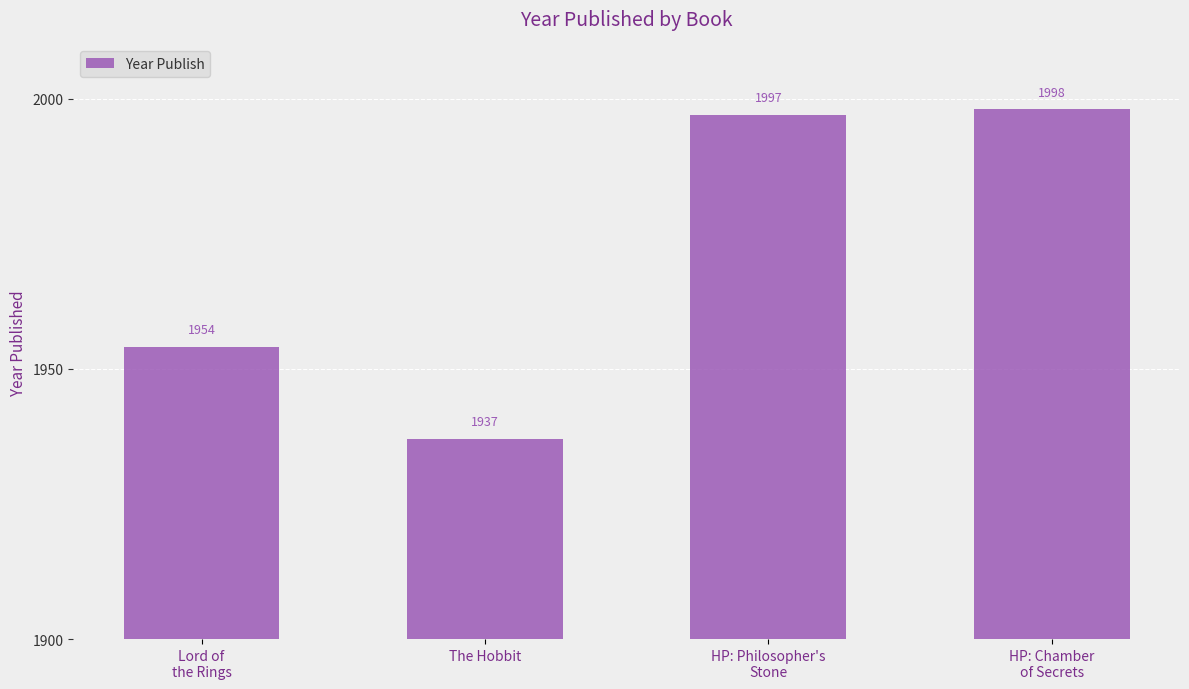

How many bars are there in total?

4